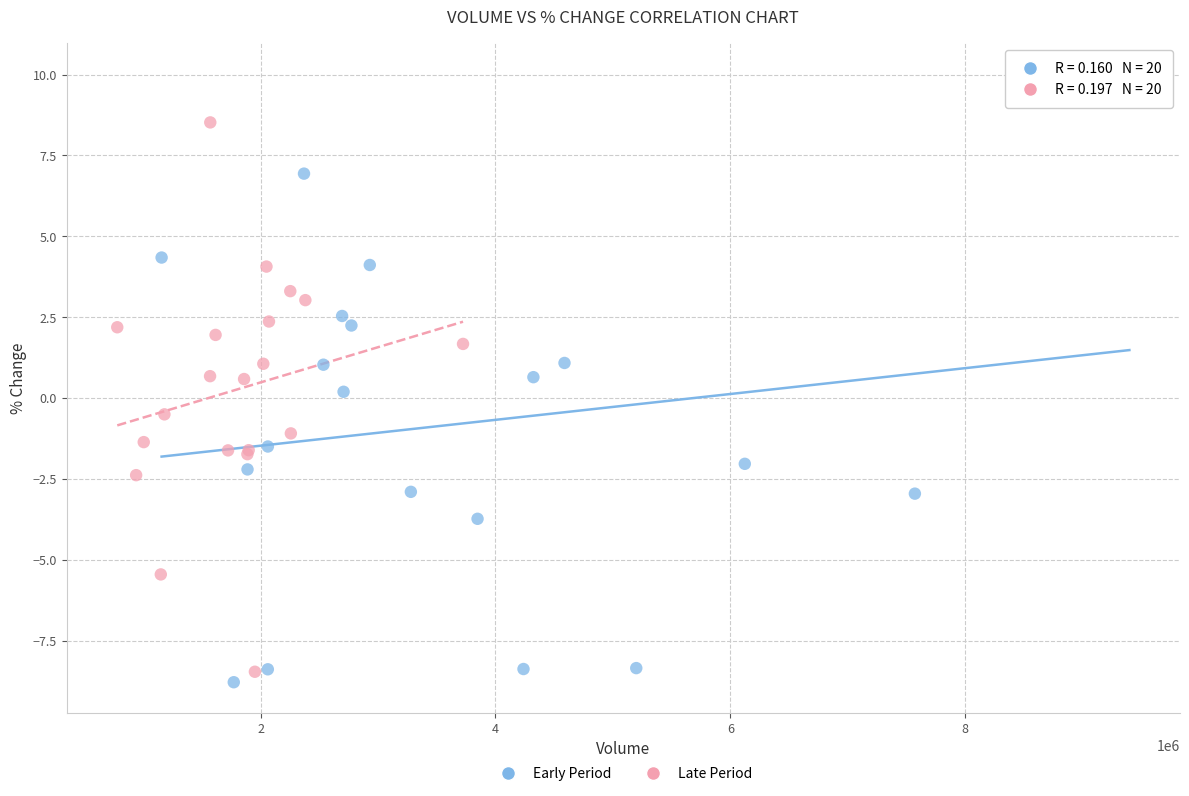

Which series reaches the maximum Y coordinate?

Early Period